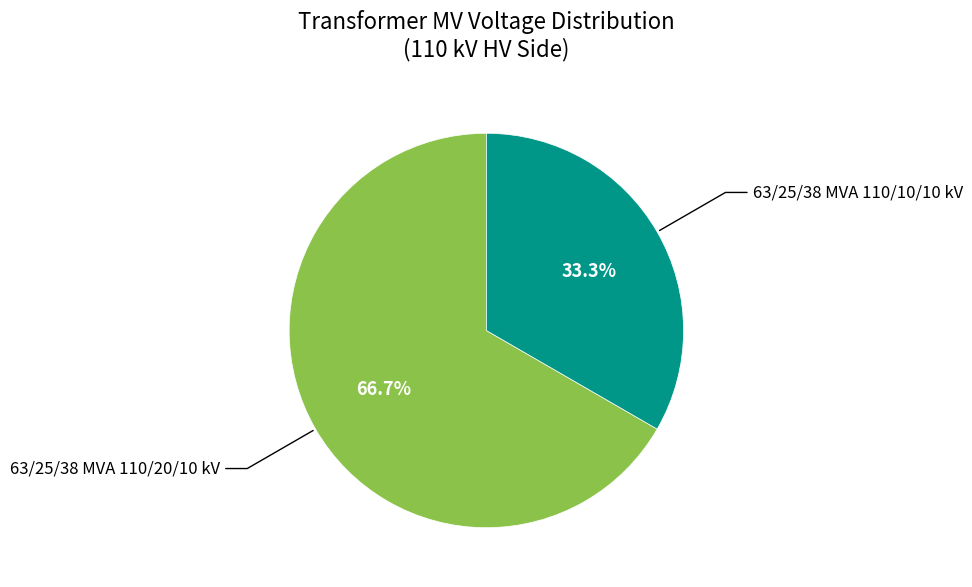

Is there a majority slice in this chart?

Yes